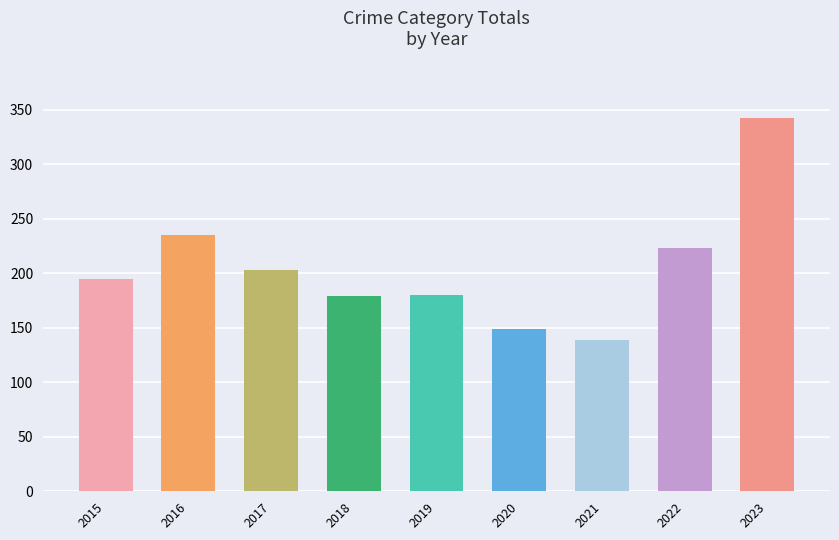

True or false: Theft has a value of 19 at 2020.

False